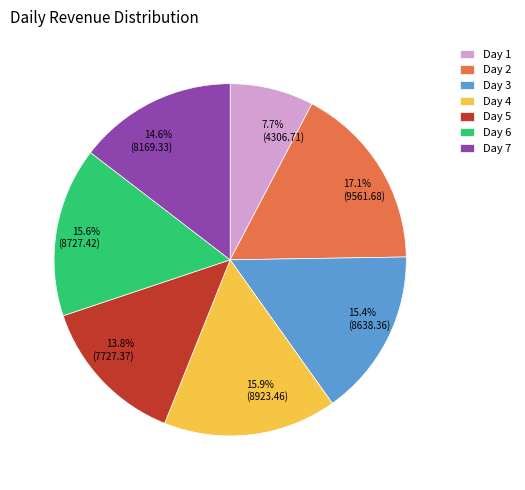

Is it true that Day 2 is 17% of the pie?

True